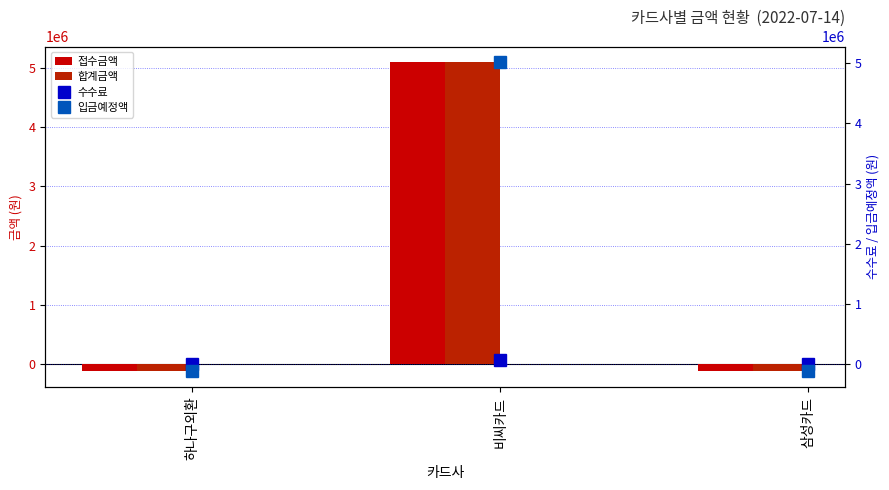

What are all the series names shown in the legend?

접수금액, 합계금액, 수수료, 입금예정액